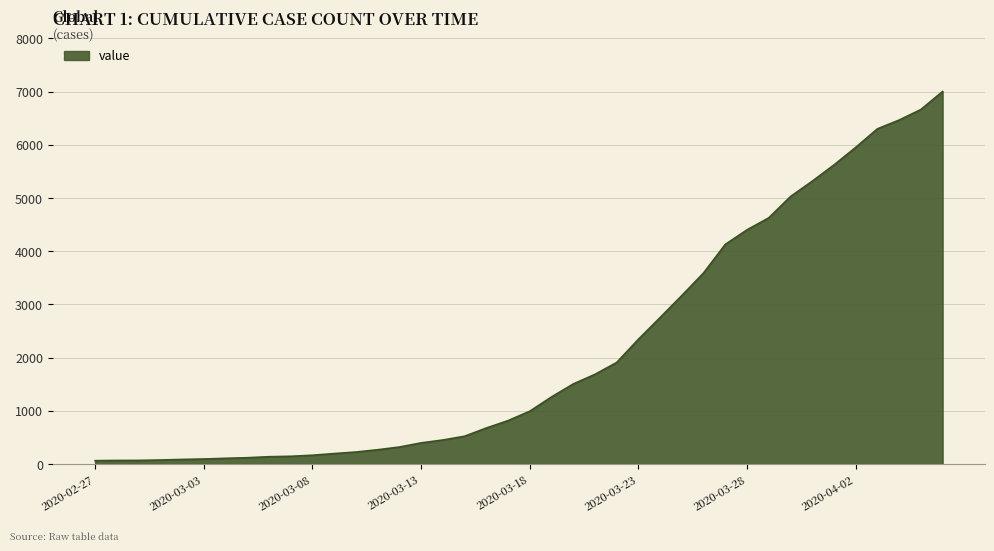

Does the chart have visible grid lines?

Yes